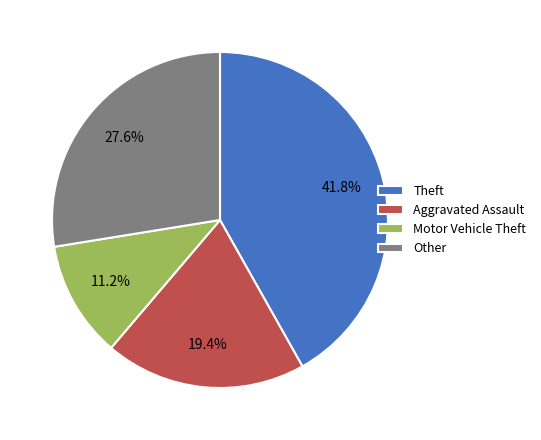

Which slice is the largest?

Theft